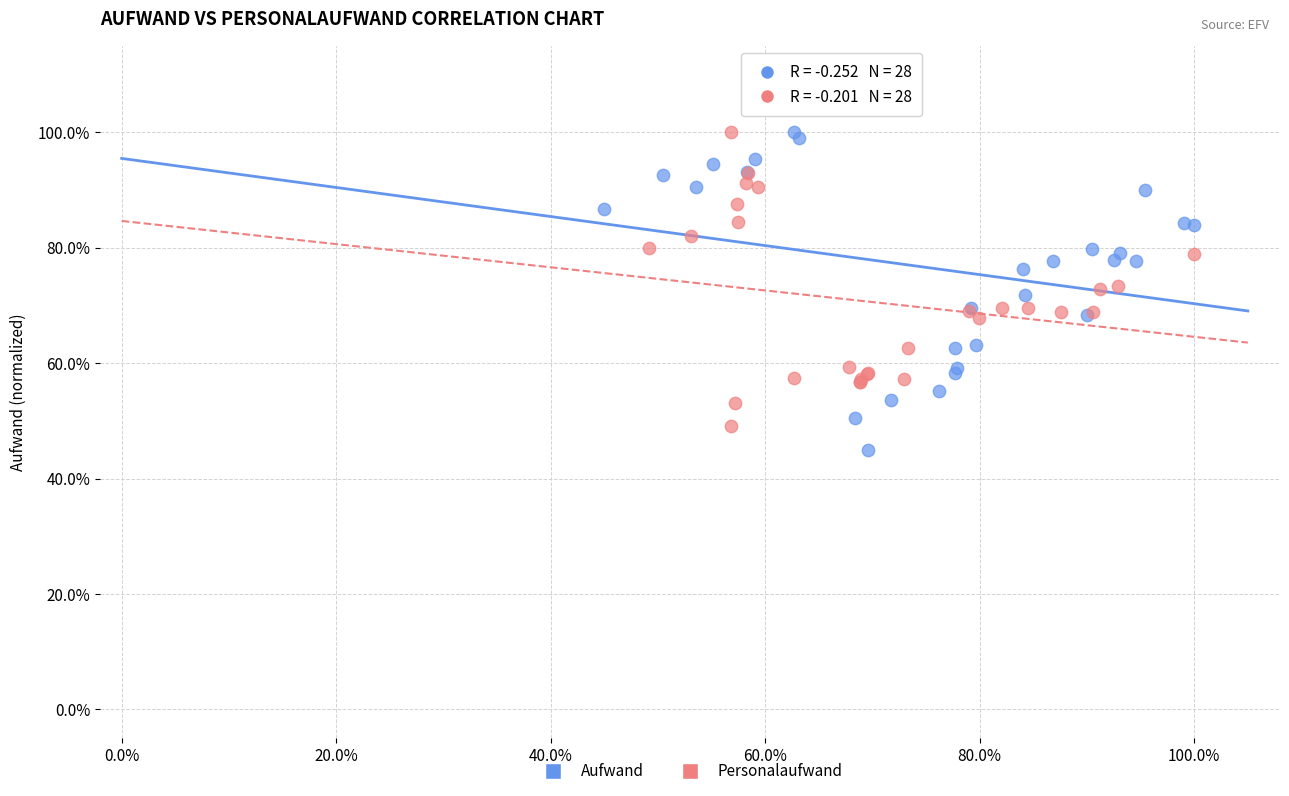

What are all the series names shown in the legend?

Aufwand, Personalaufwand